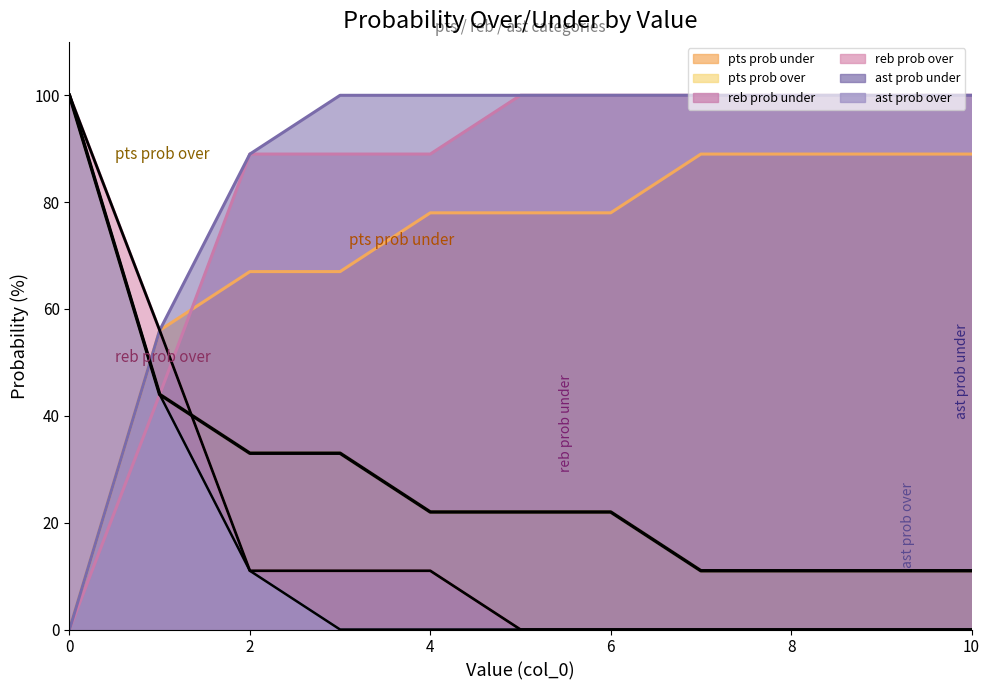

What is the total value across all series at 1?

300